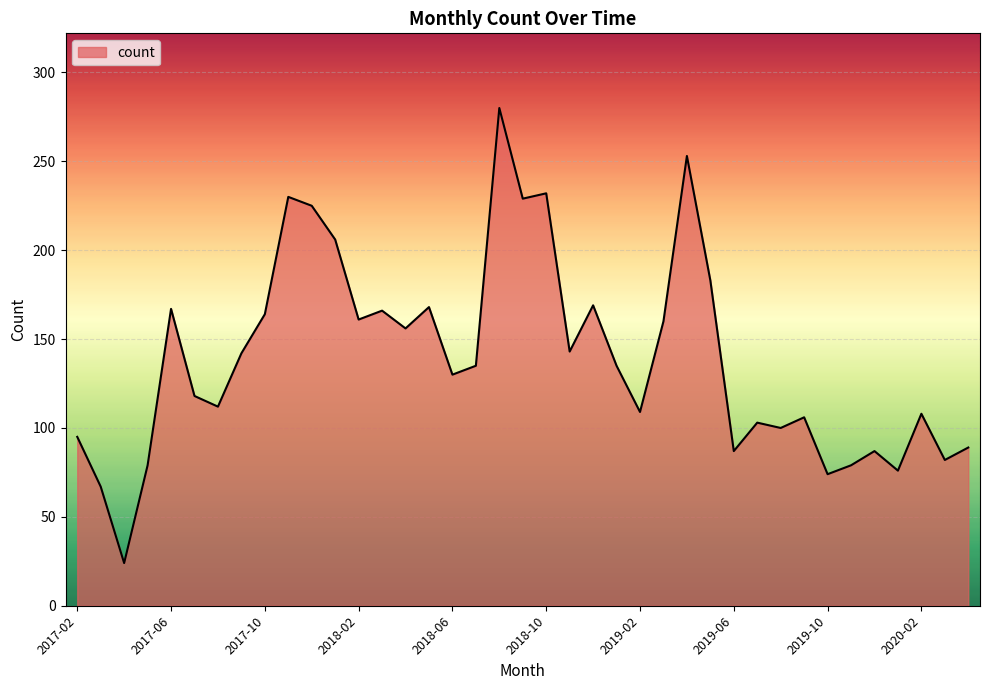

What is the smallest value displayed?

24